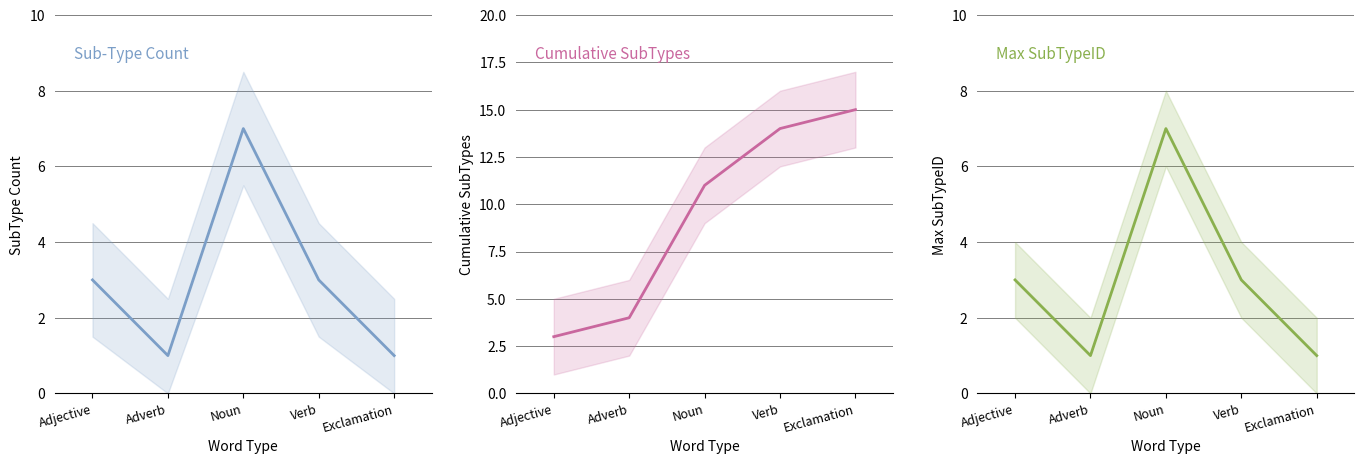

How many categories are shown in the chart?

5